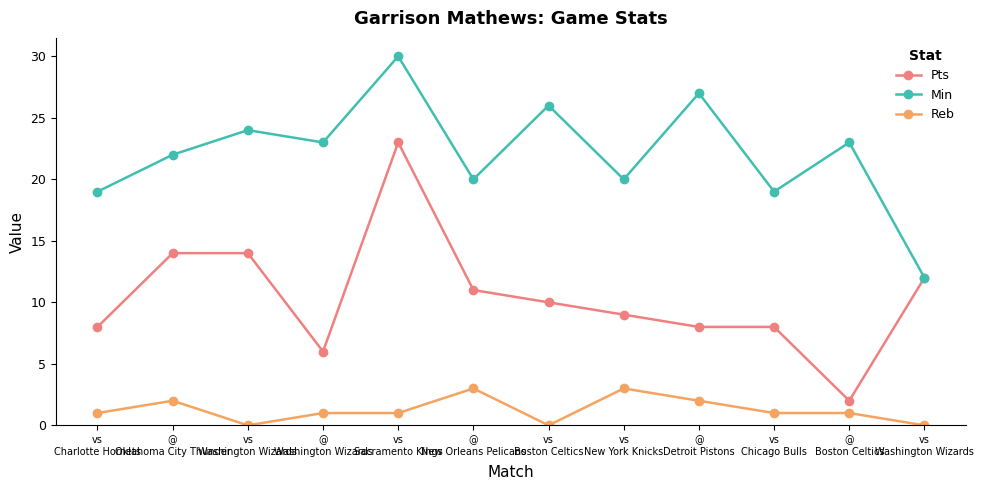

Does the chart display data point markers on the line(s)?

Yes